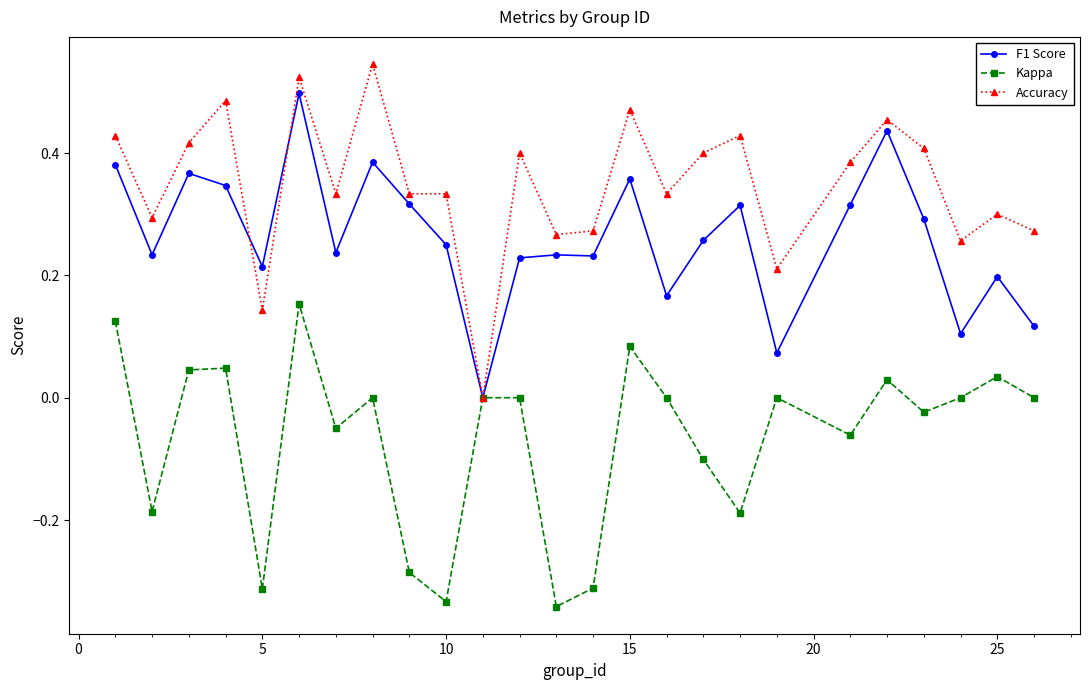

Which series has the largest range (max minus min)?

Accuracy